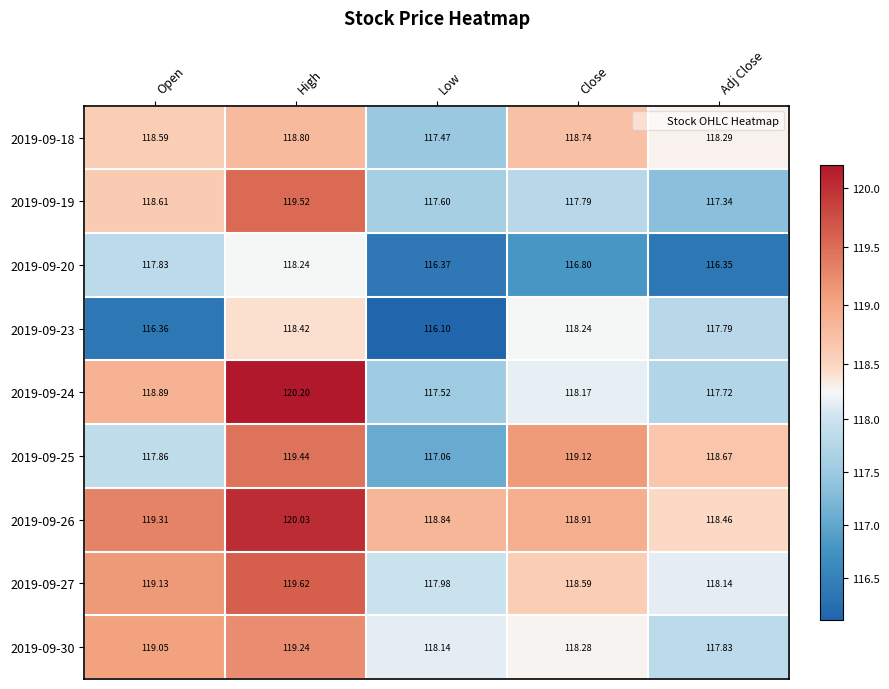

Which category has the highest value in the 2019-09-19 series?

High